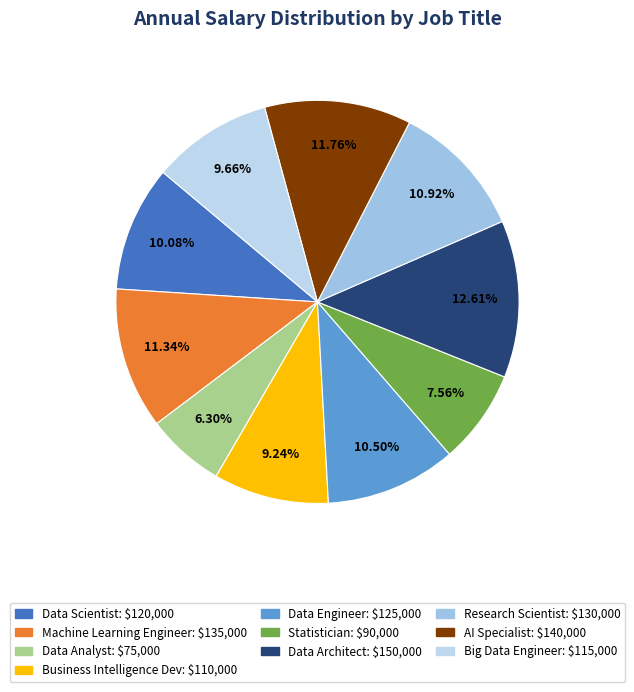

Combined, do Data Engineer and Research Scientist account for over 50%?

No